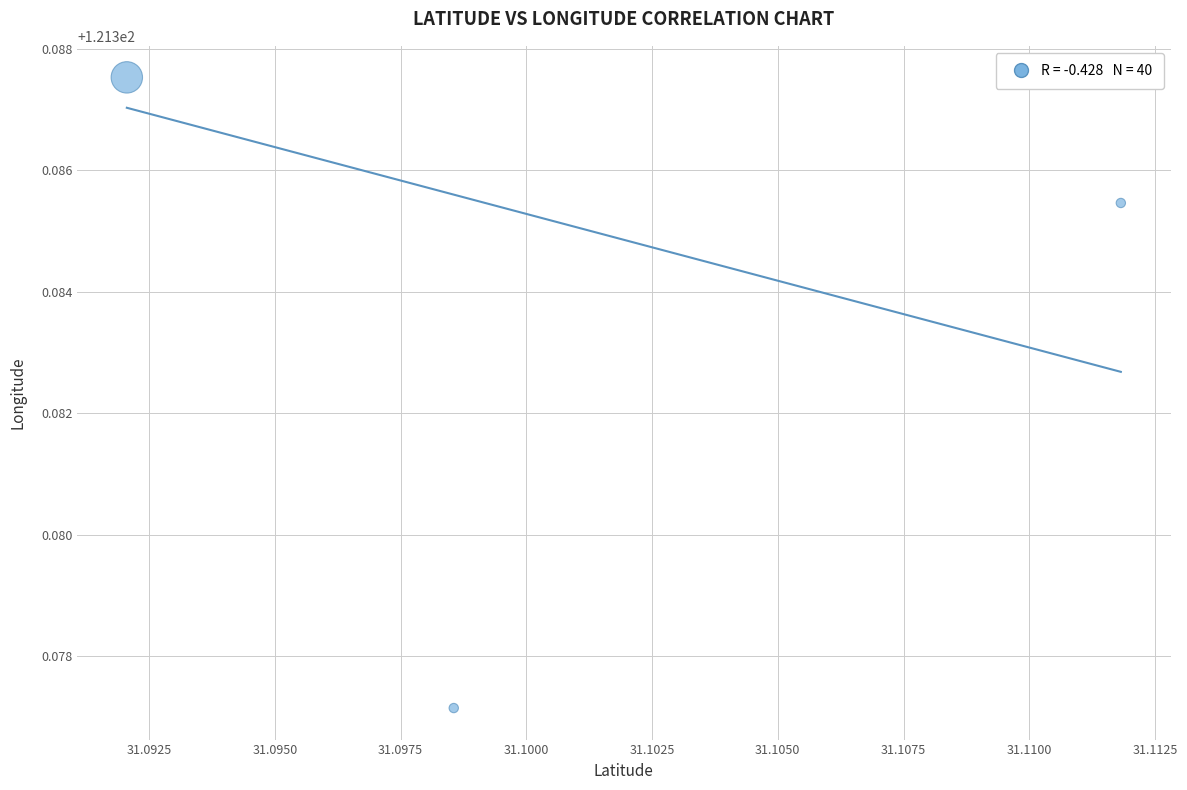

What is the average X value?

31.1